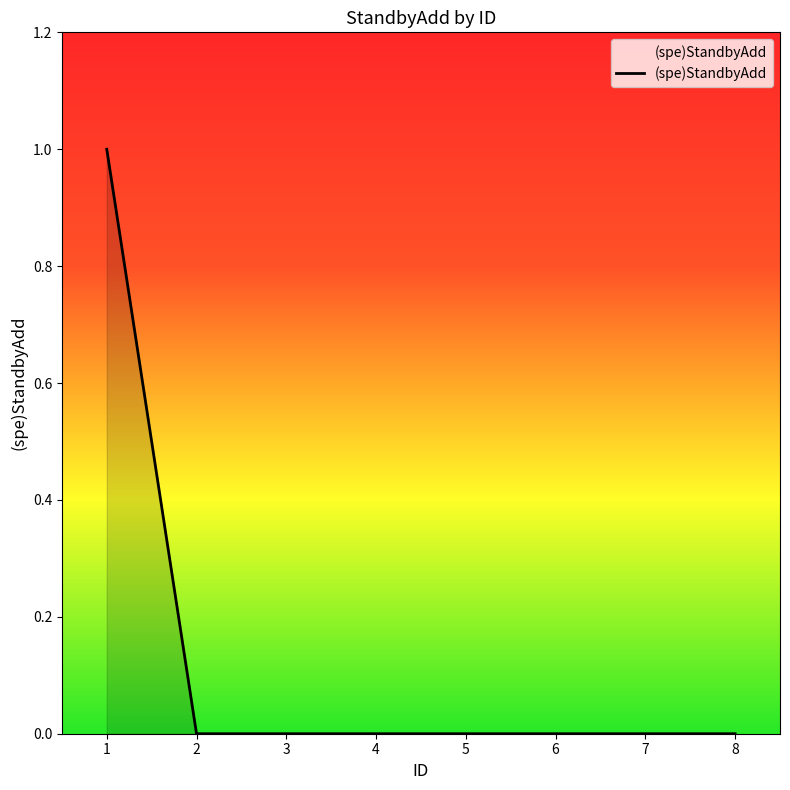

Is it true that the value at 2 is 0?

True